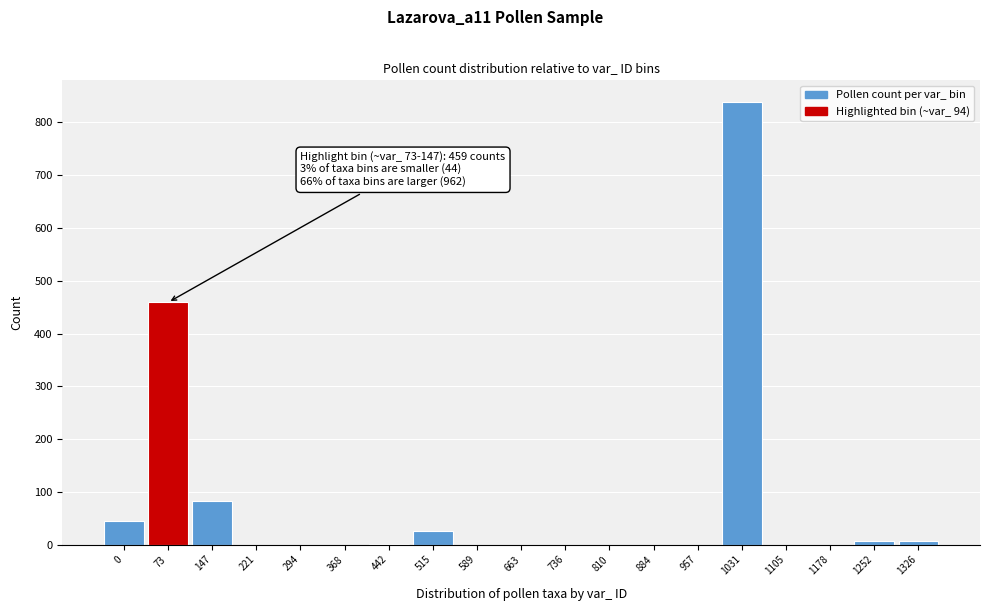

What is the change in value from 147 to 1178?

-83